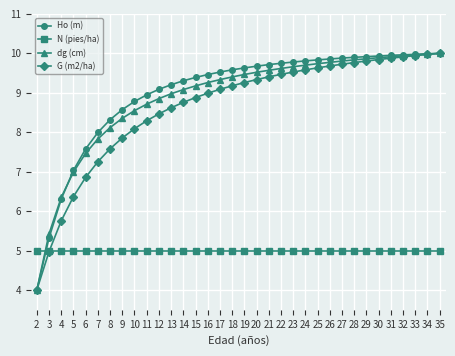

Is the value of G (m2/ha) at 30 greater than the value of N (pies/ha) at 31?

Yes